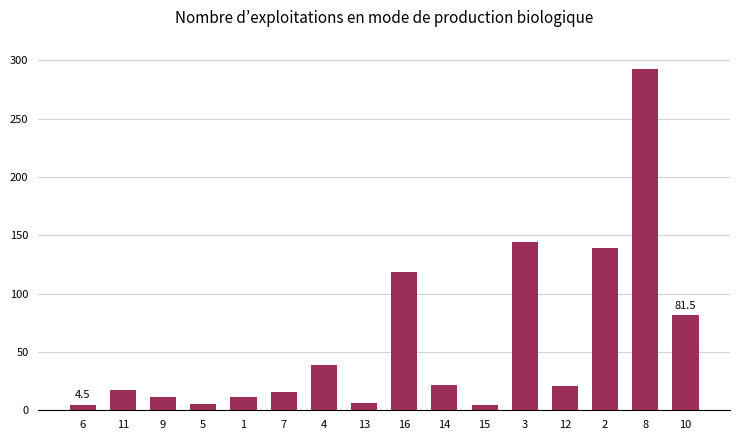

What is the maximum value shown in the chart?

292.5